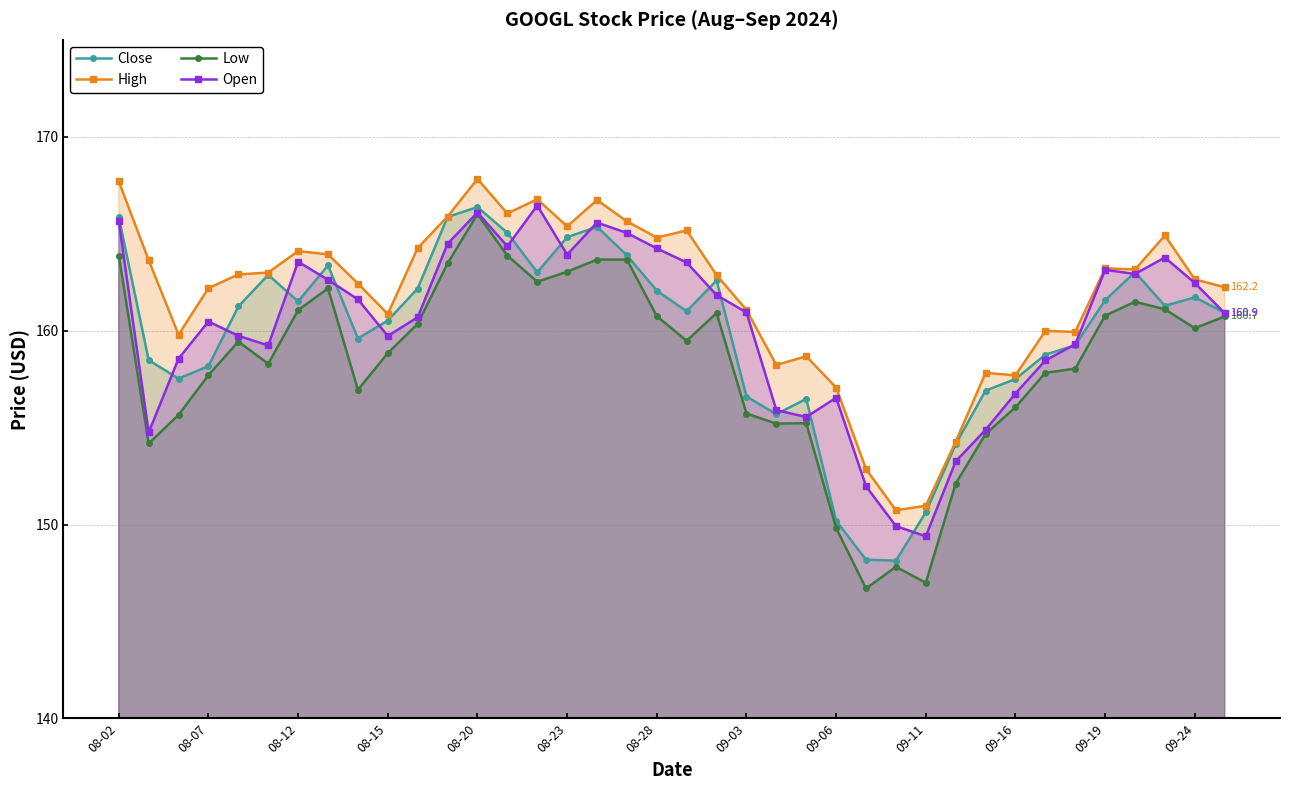

List the series in order of their peak value, highest first.

High, Open, Close, Low